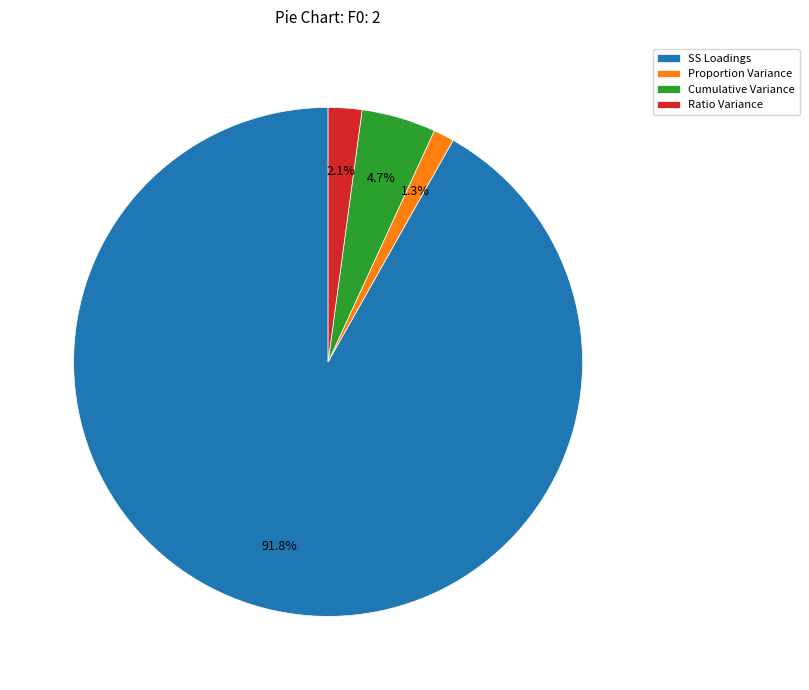

How many slices are in this pie chart?

4